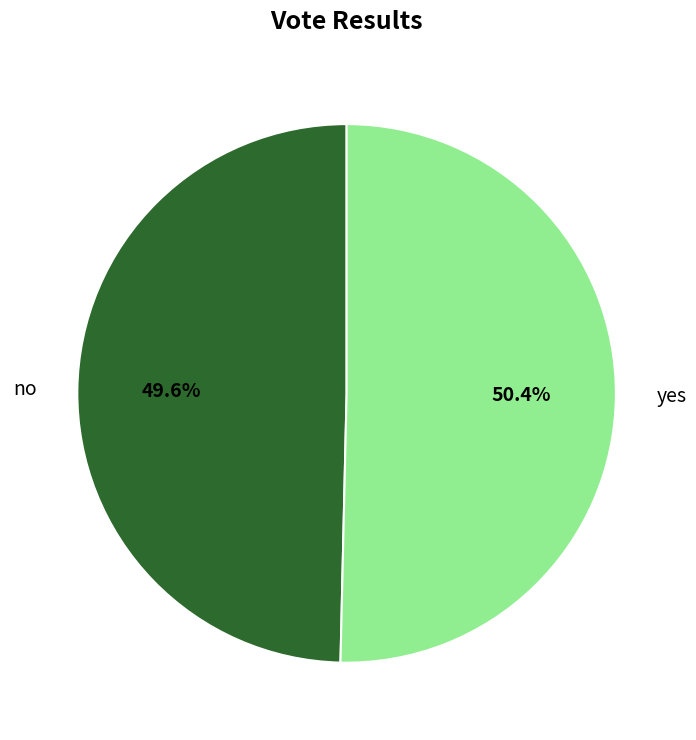

What is the ratio of the value at no to the value at yes?

1.0